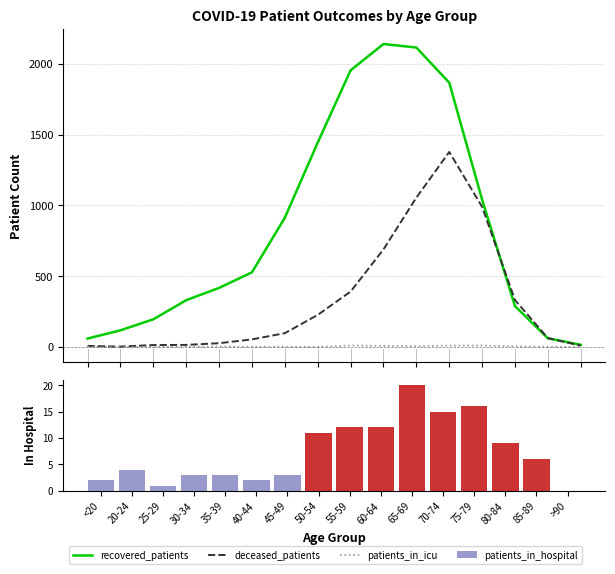

At which category does the chart reach its minimum across all series?

<20